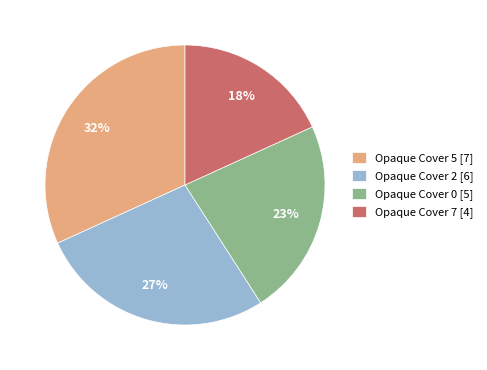

Does any single category account for the majority?

No